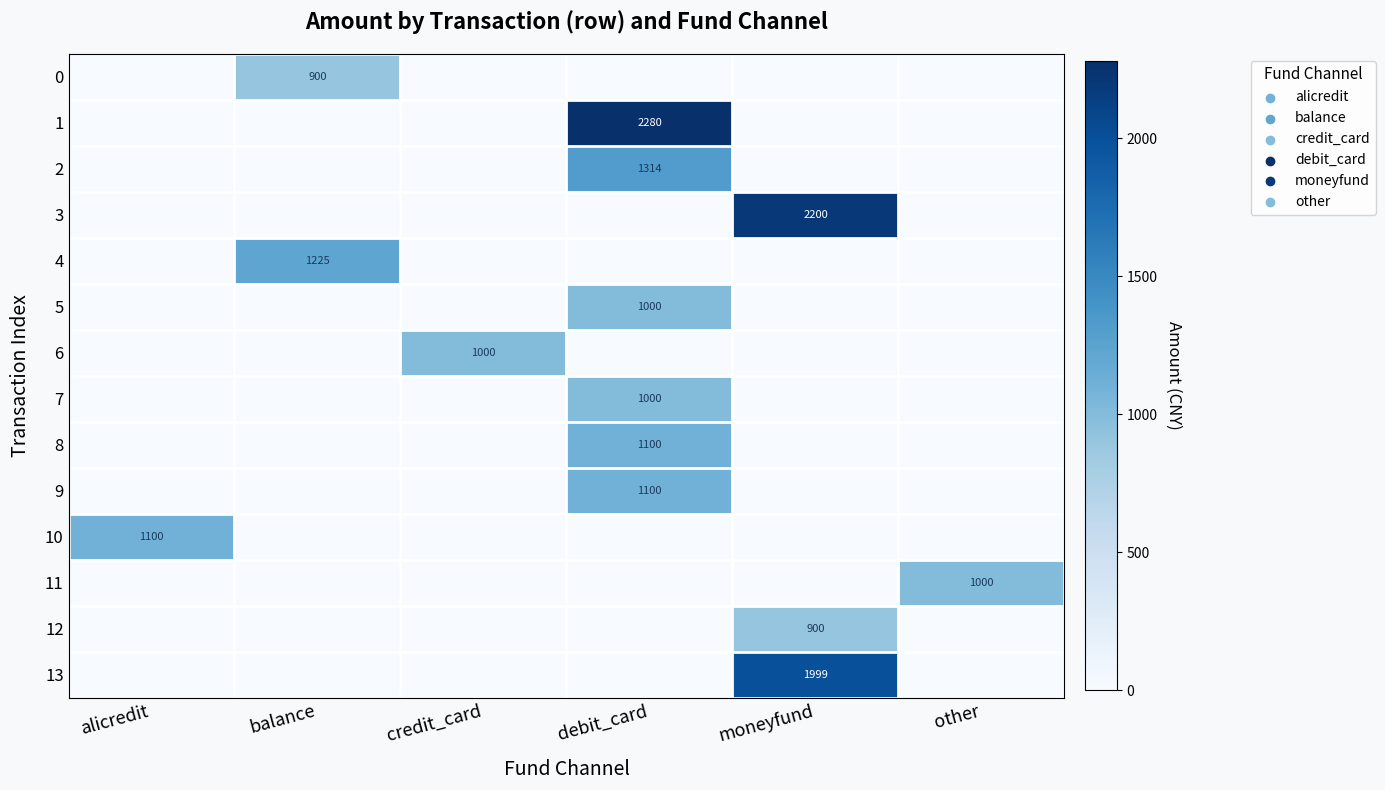

The 9 series shows 1630 at debit_card. True or false?

False